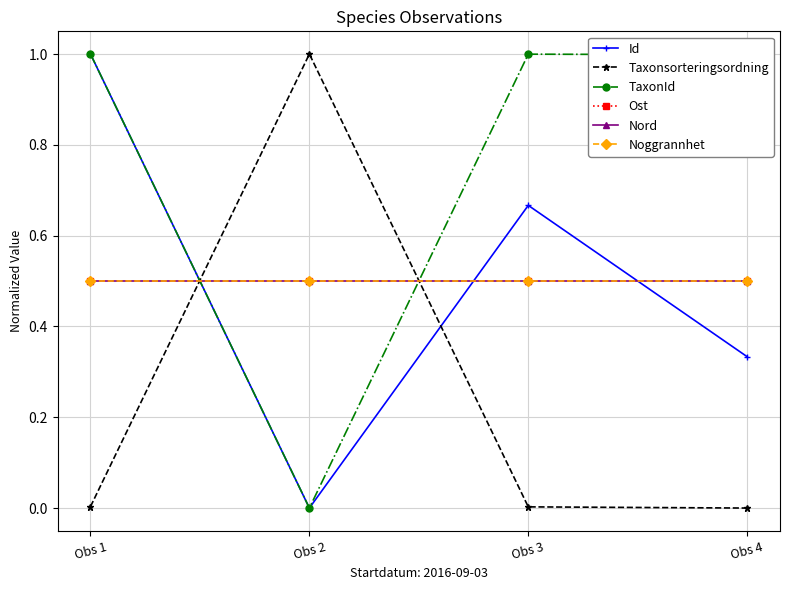

What is the sum of all Id values?

2.0